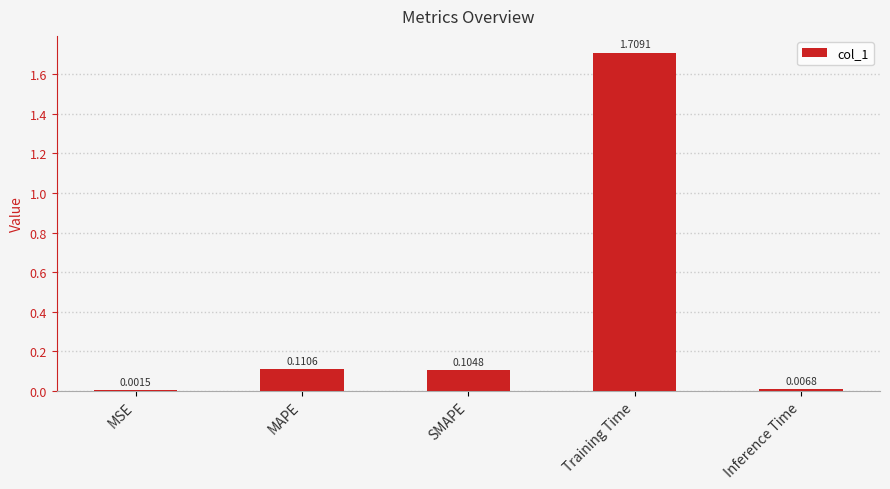

Which has a higher value, MSE or Inference Time?

Inference Time